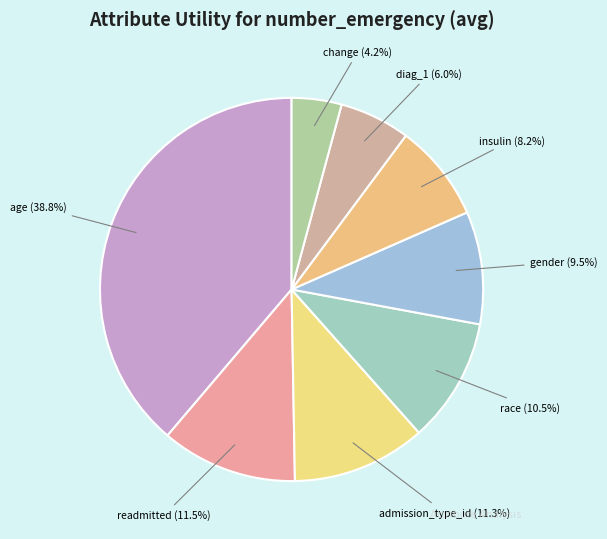

The insulin slice represents 22% of the pie. True or false?

False